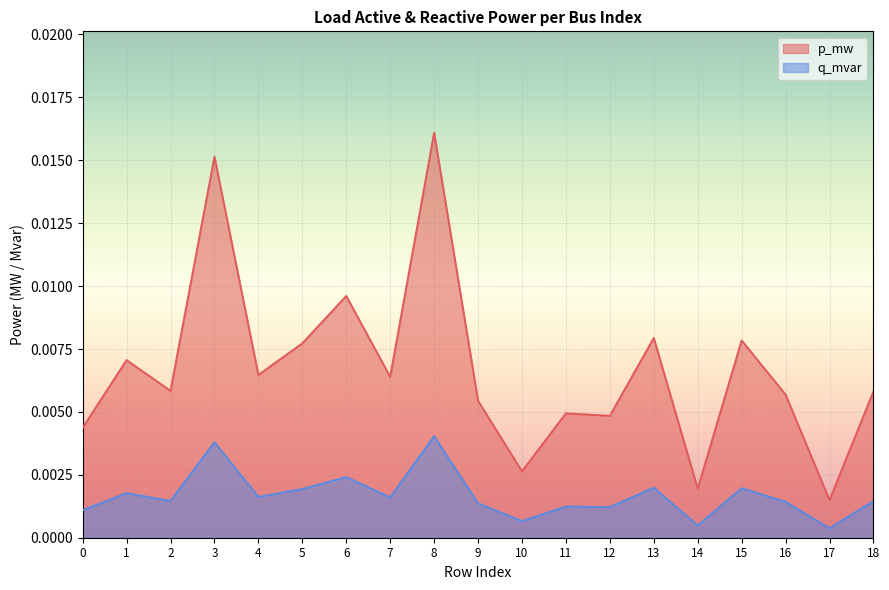

Which series has the widest spread of values?

p_mw